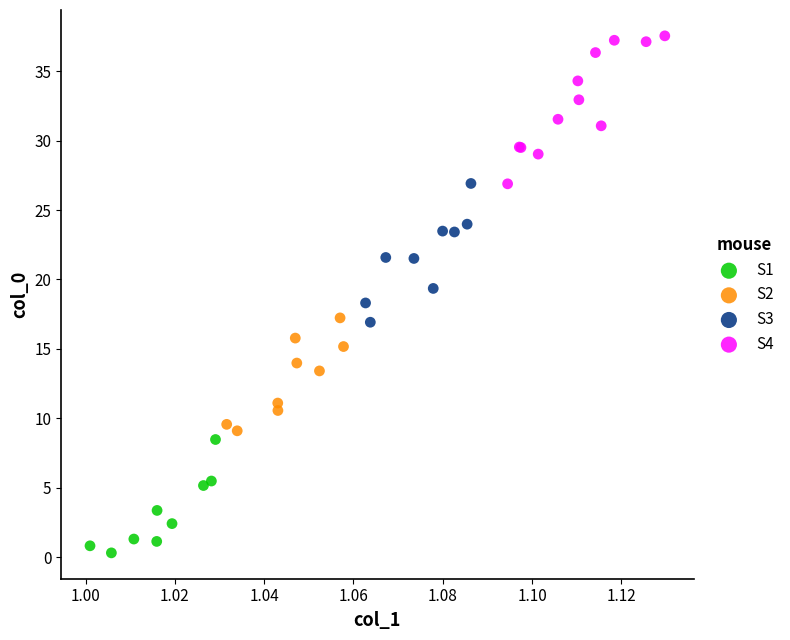

Which series contains the highest Y value?

S4